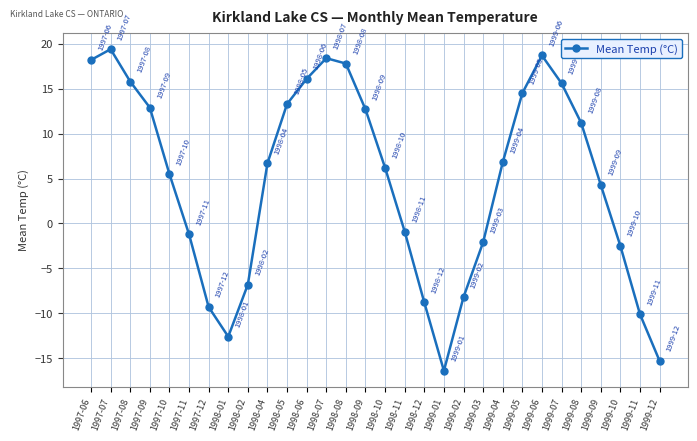

What is the label of the 10th point from the right?

1999-03